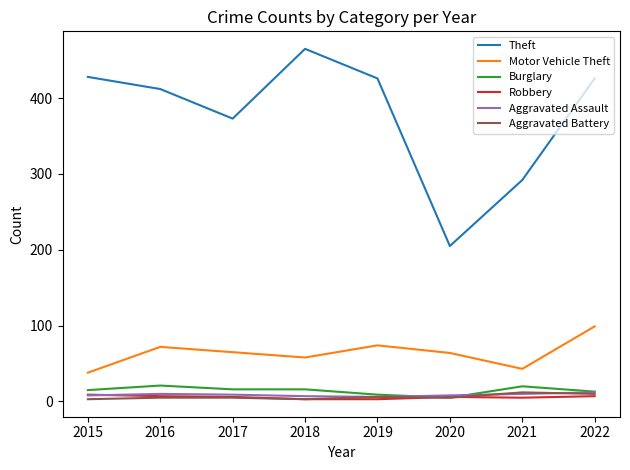

How many intersections are there between Robbery and Burglary?

2